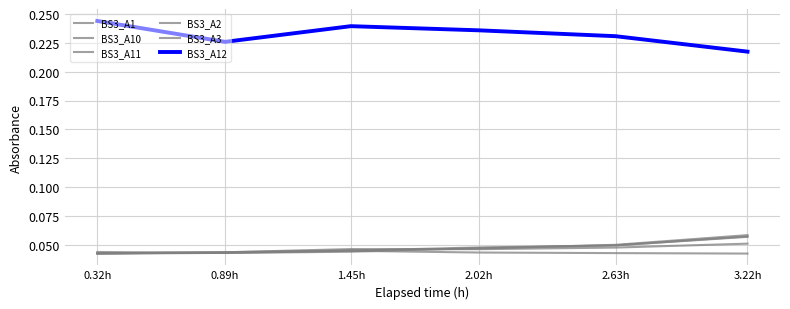

Count the number of data series in this chart.

6